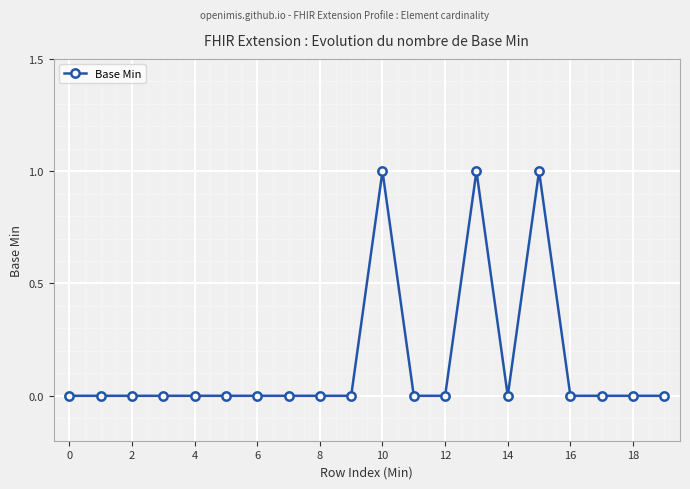

What is the sum of all values?

3